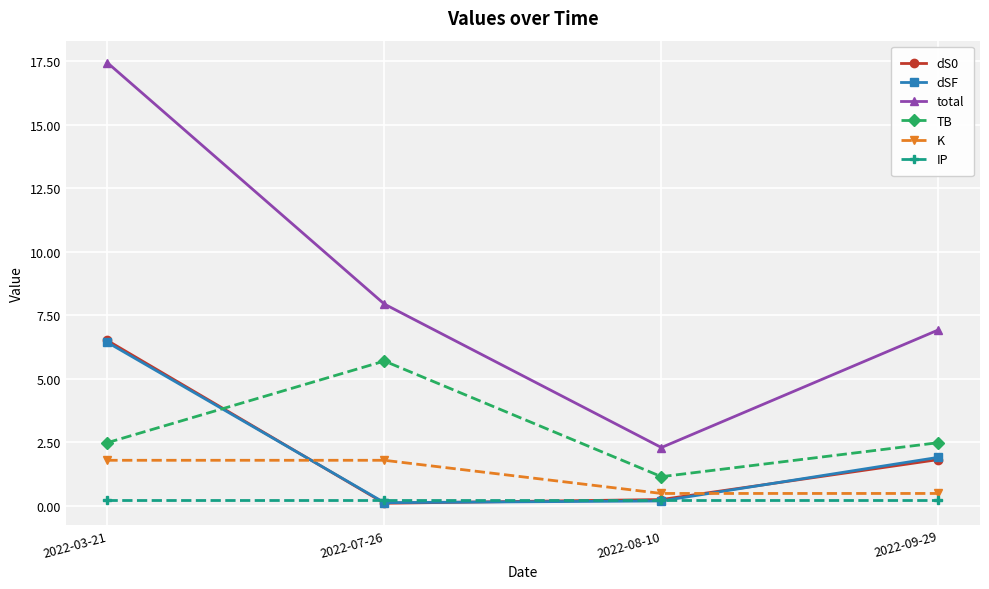

What is the difference between the highest and lowest values at 2022-03-21?

17.2